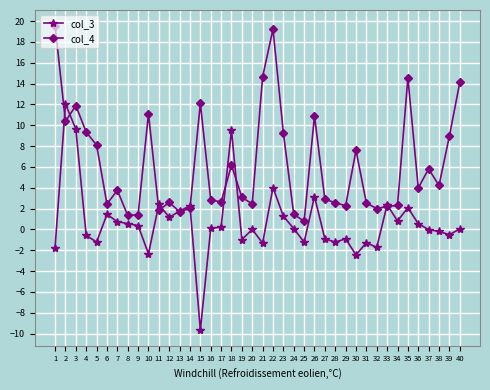

How many series are shown in this chart?

2